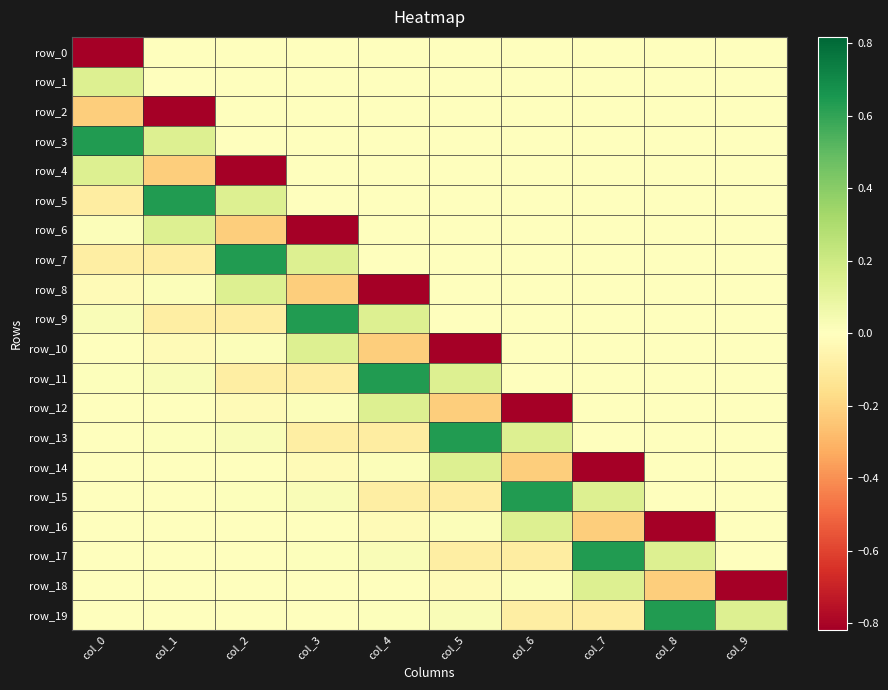

What is the spread (max minus min) of values at col_4?

1.5